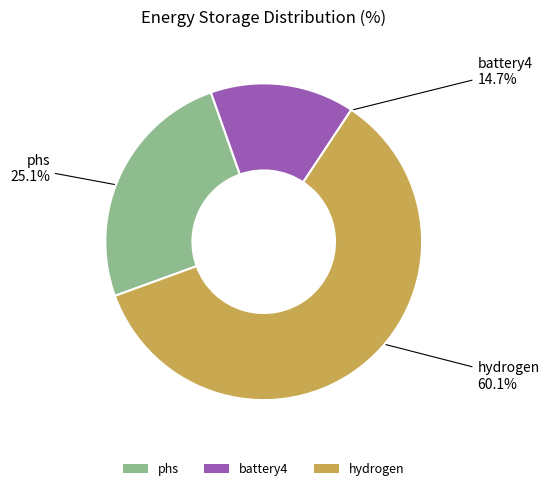

True or false: battery4 accounts for 5% of the total.

False